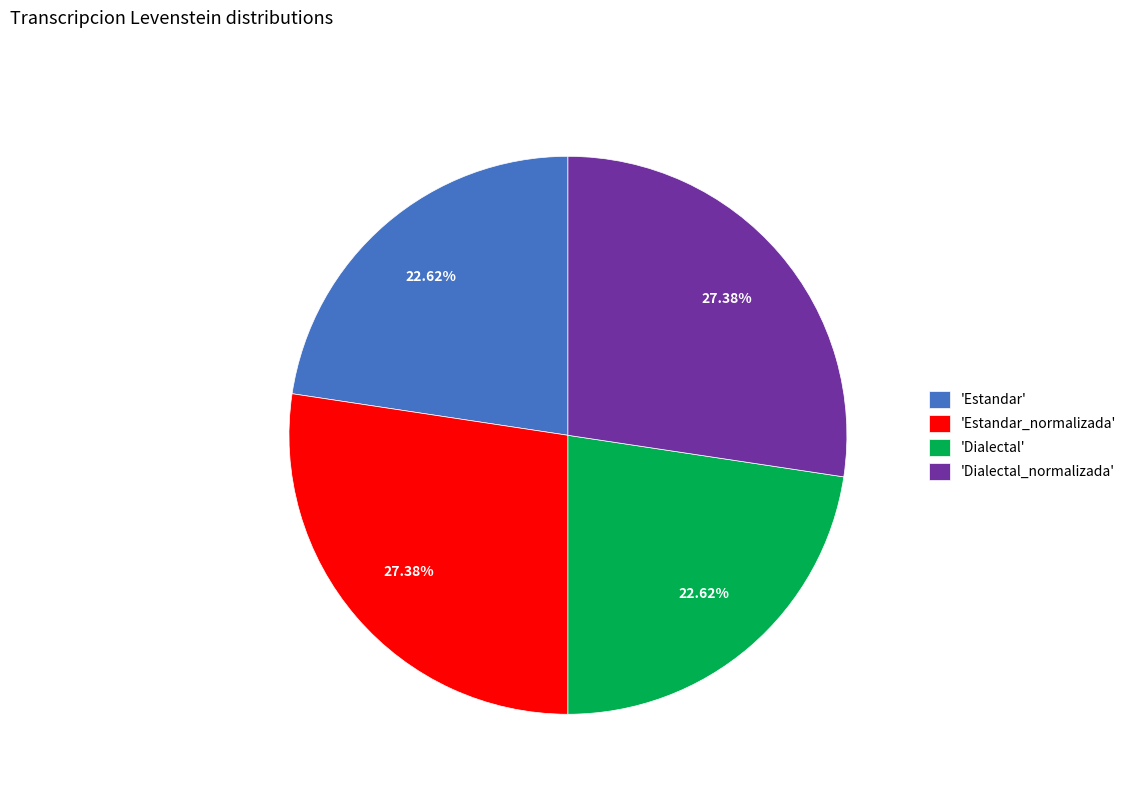

Is there any slice that represents more than half of the pie?

No